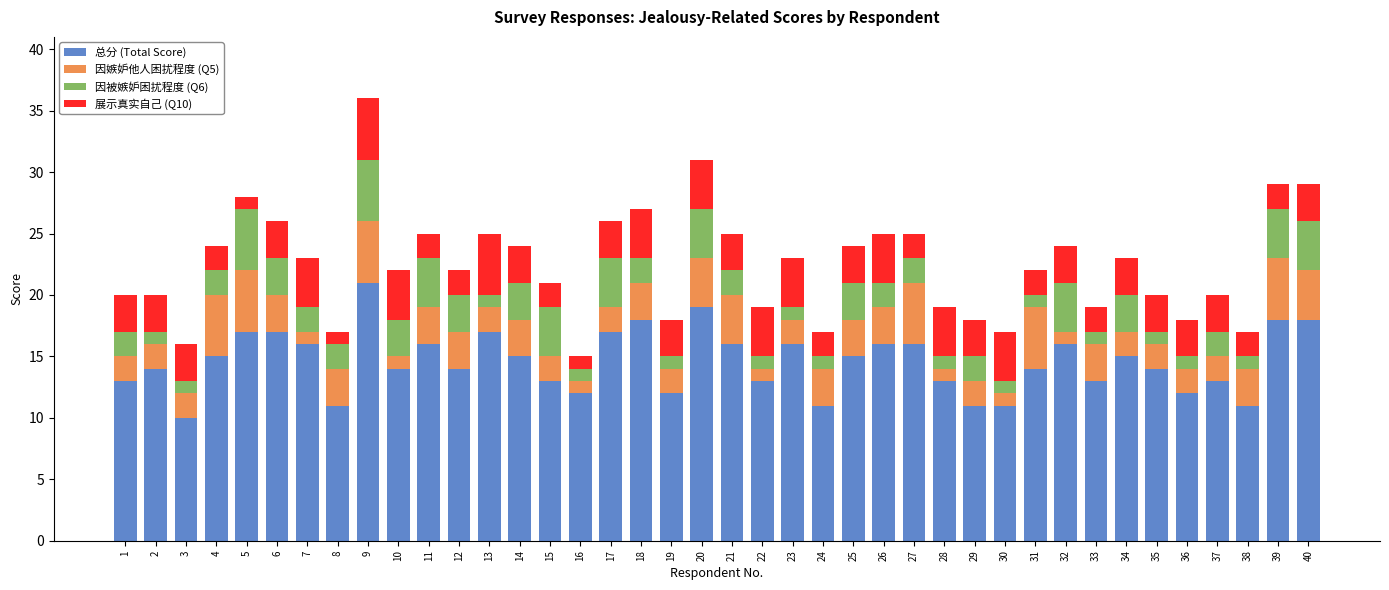

At which label does 总分 (Total Score) reach its minimum?

3